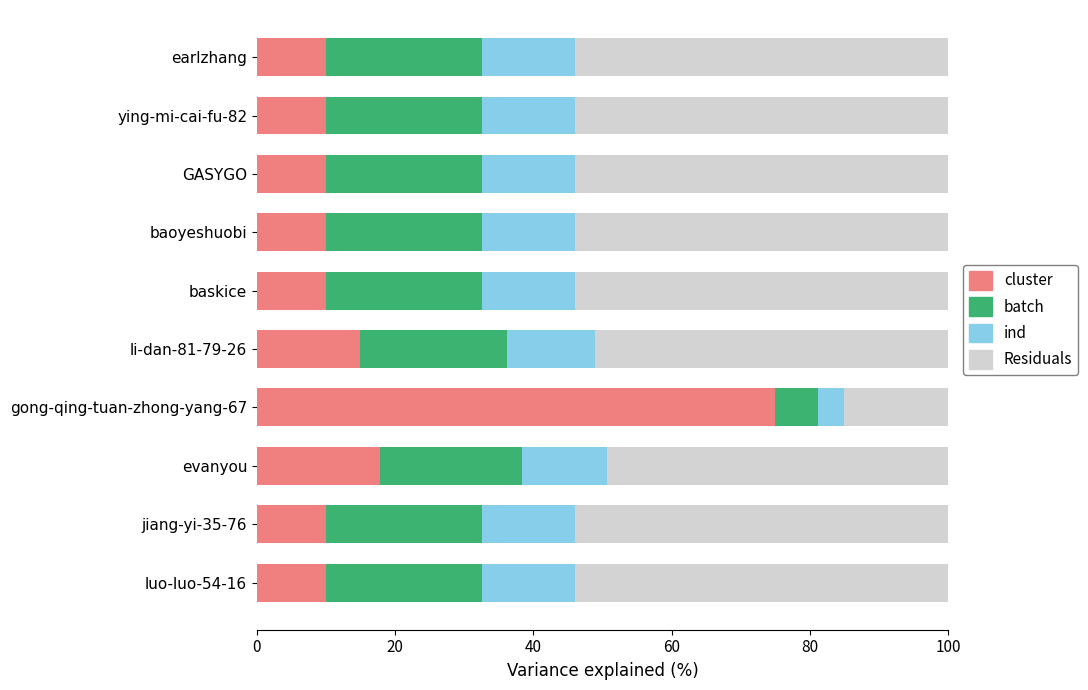

What is the difference between the cluster values at earlzhang and gong-qing-tuan-zhong-yang-67?

65.0